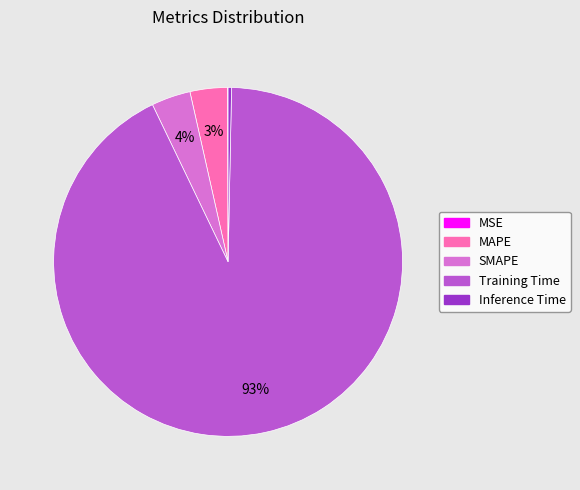

Does Inference Time account for over 50% of the chart?

No